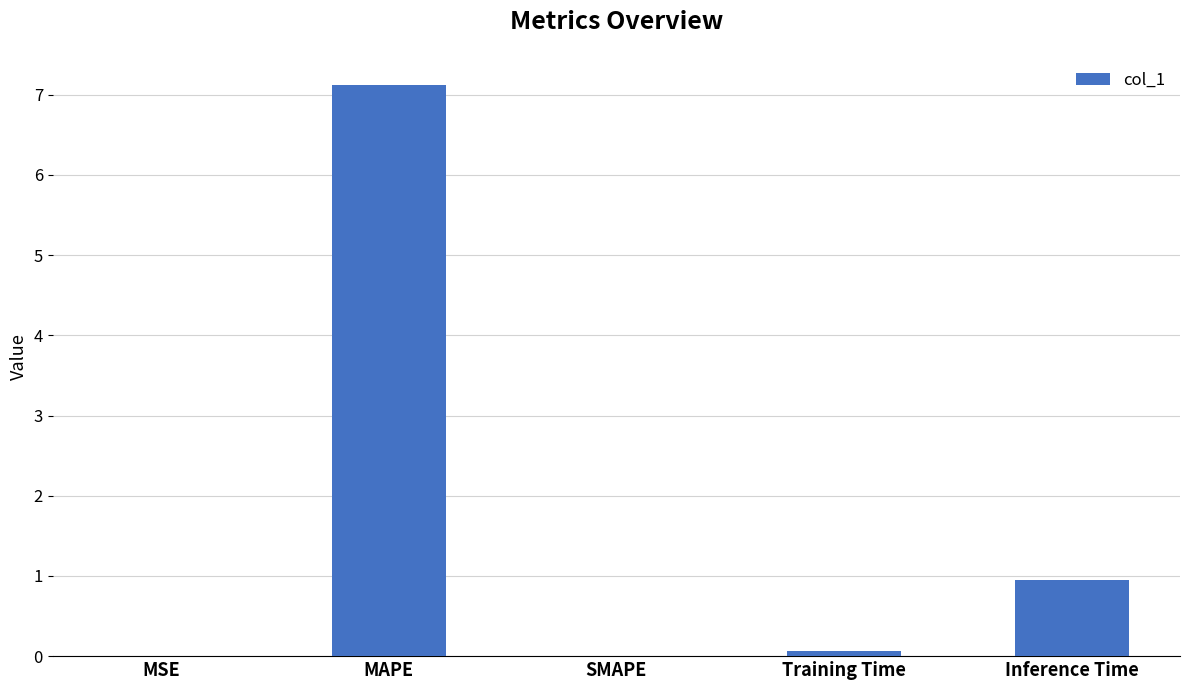

What is the difference between the values at MSE and Training Time?

0.1